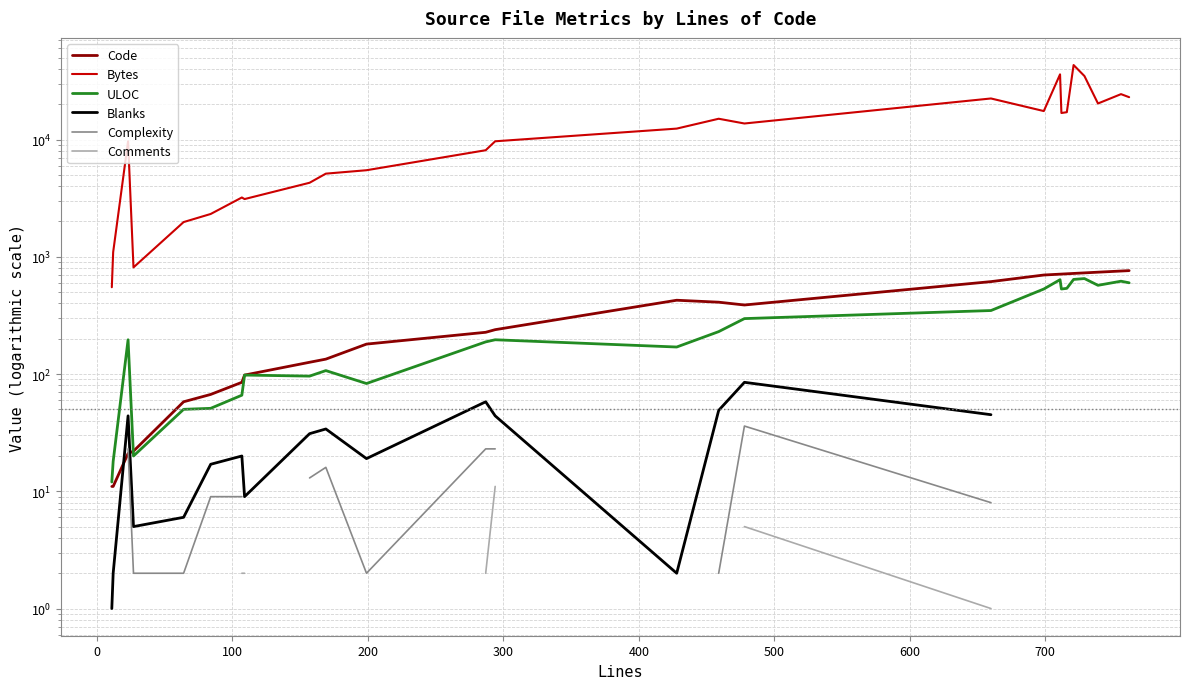

What is the difference between the second highest and second lowest values in the ULOC series?

623.0